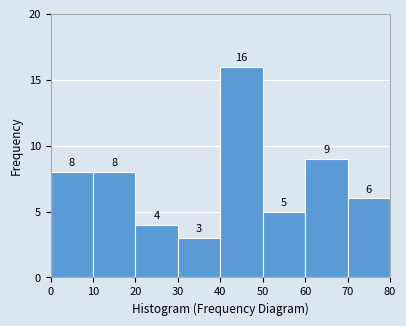

How tall is the bar that spans 70 to 80 on the x-axis?

6